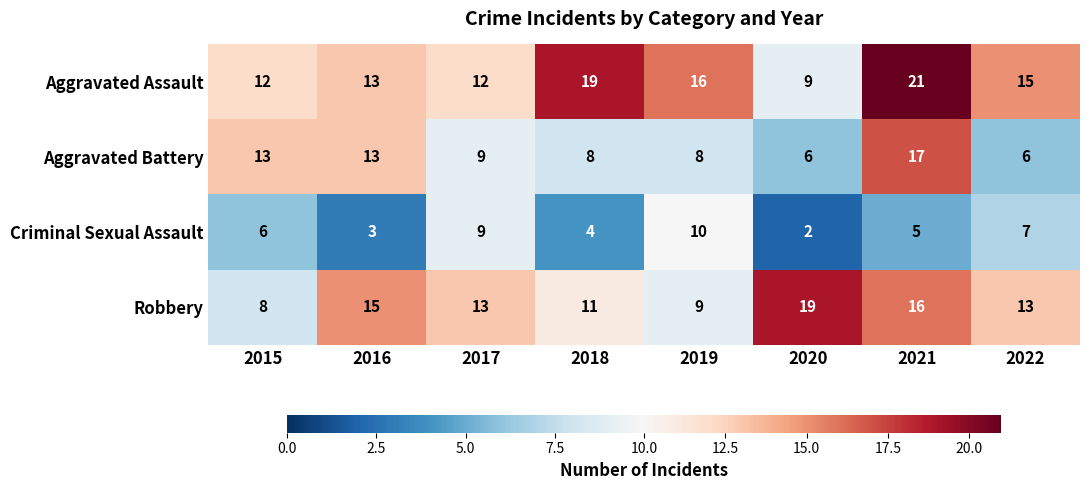

Between 2018 and 2022, which series saw the biggest shift?

Aggravated Assault